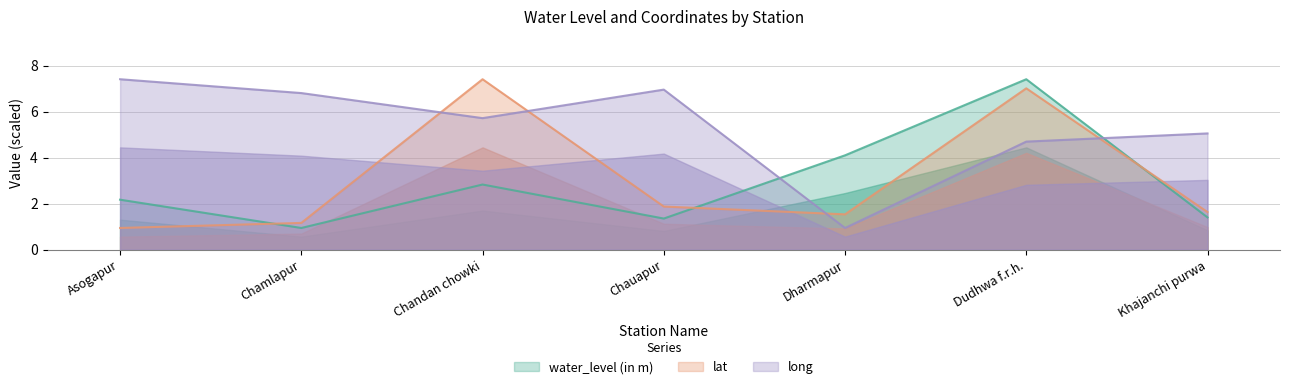

Is it true that lat equals 7.0 at Dudhwa f.r.h.?

True